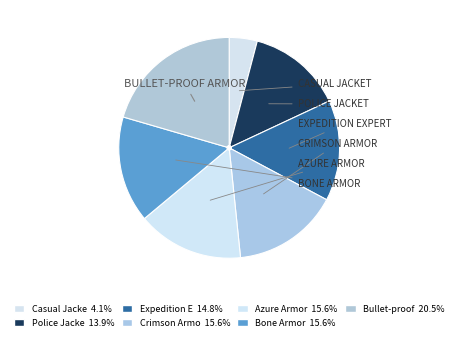

Count the number of slices in the pie.

7